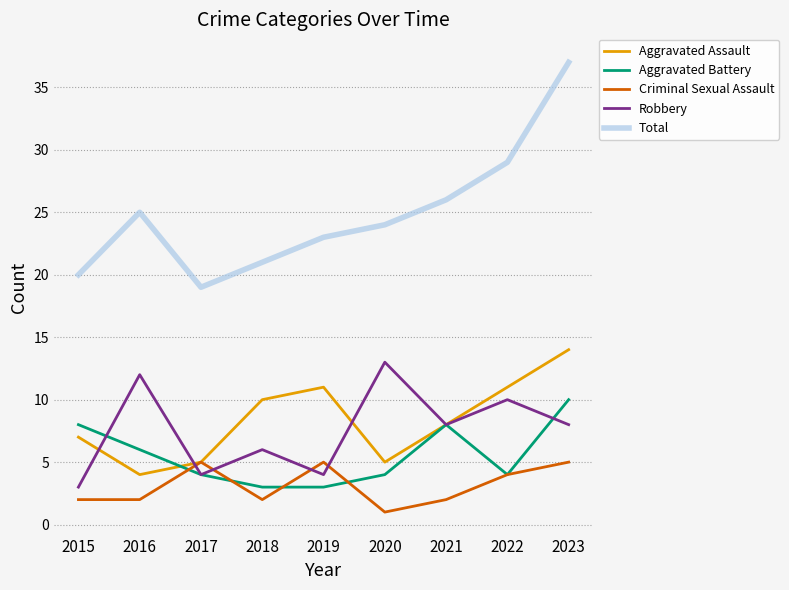

True or false: Aggravated Assault and Total intersect in this chart.

False